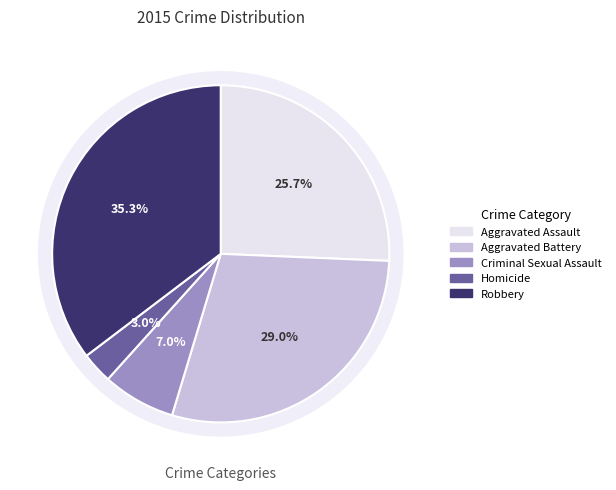

Is there any slice that represents more than half of the pie?

No